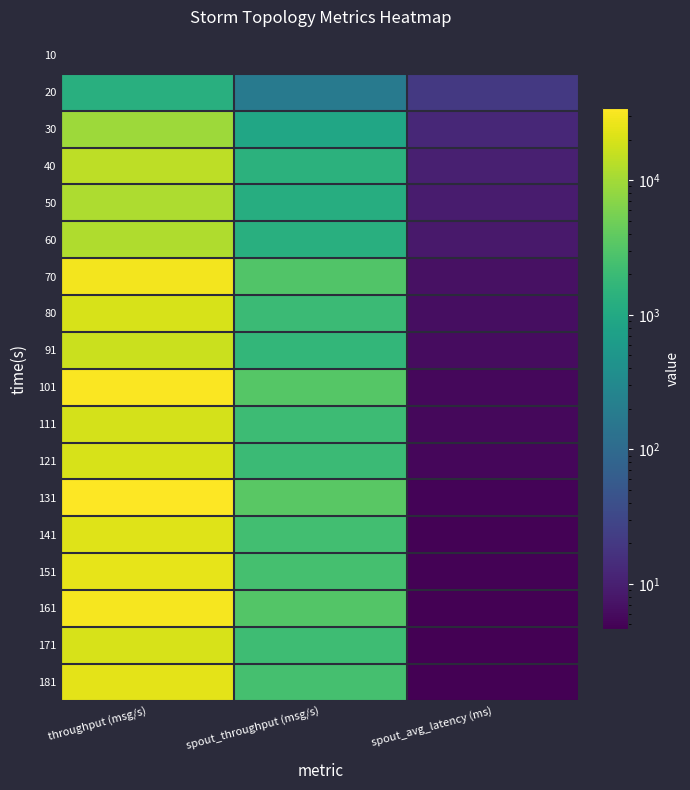

What is the spread (max minus min) of values at spout_throughput (msg/s)?

3545.0